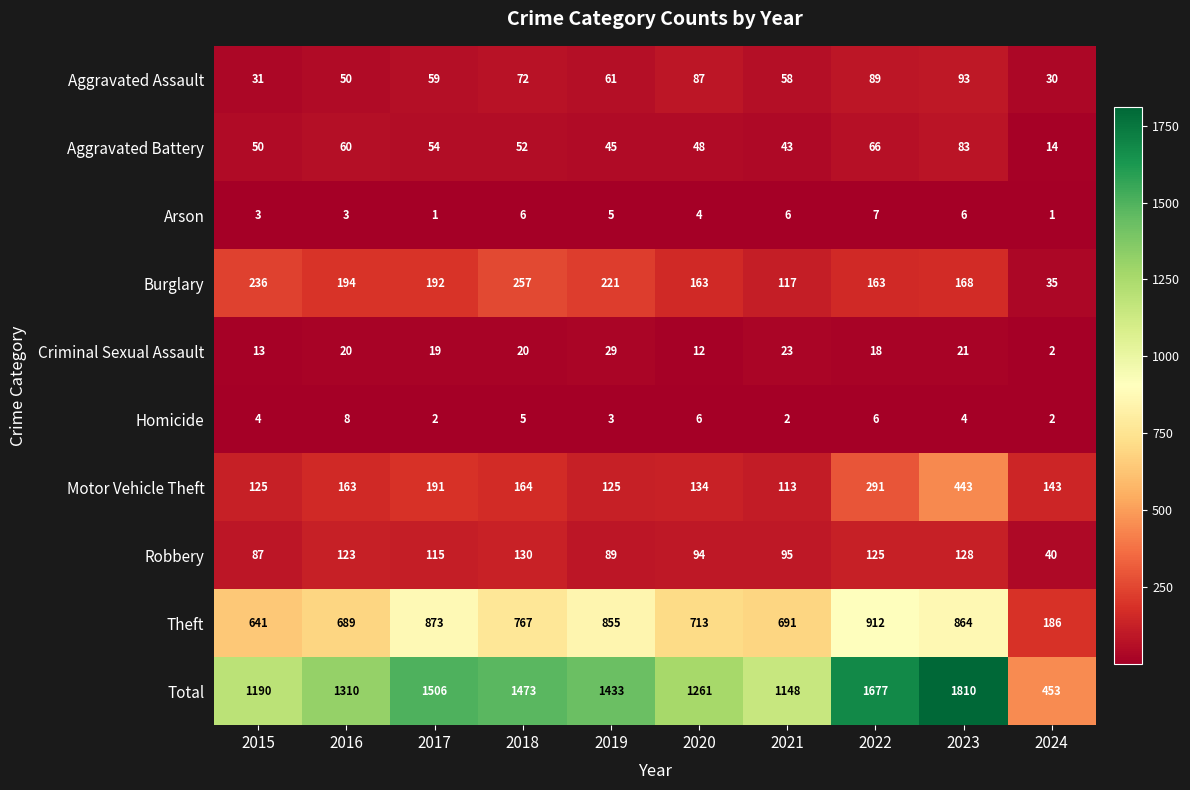

The Motor Vehicle Theft series shows 163 at 2016. True or false?

True